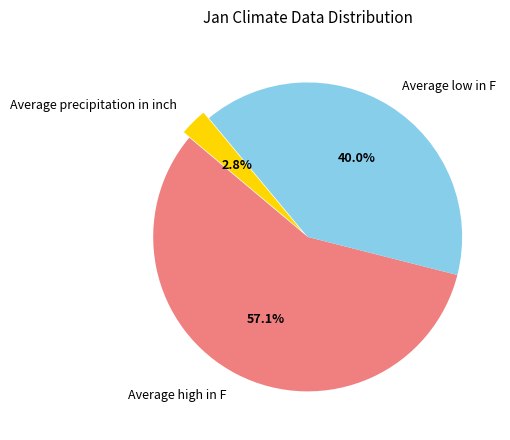

Which category has the smallest portion of the pie?

Average precipitation in inch